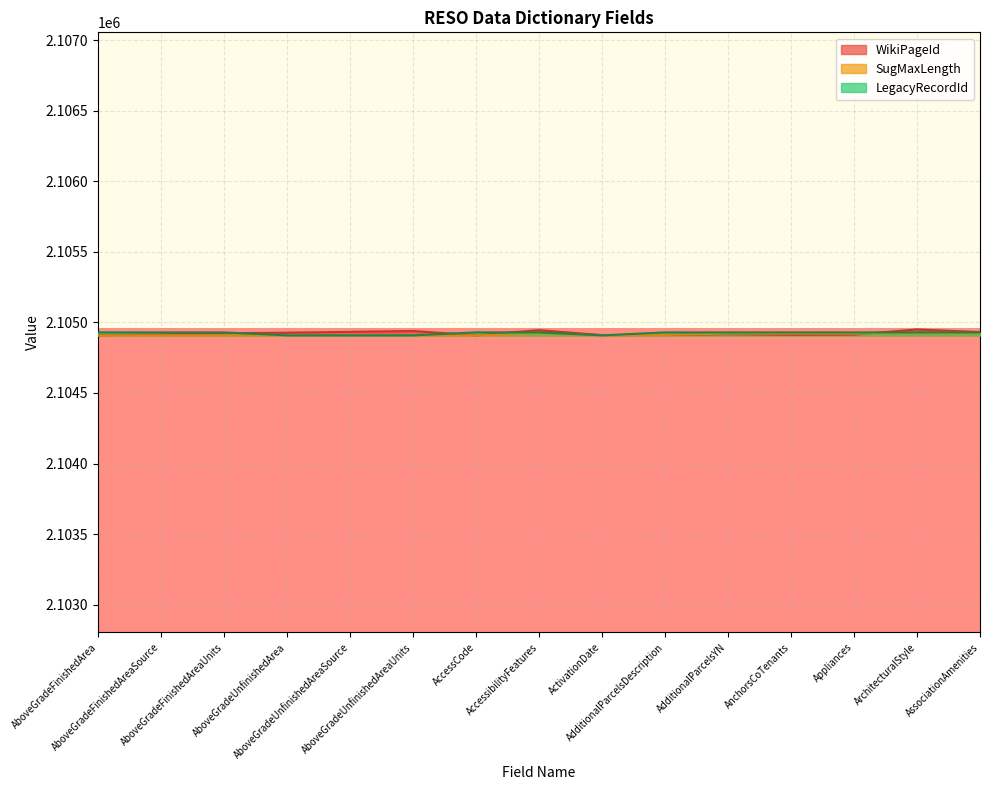

What is the difference between the maximum and minimum values in the LegacyRecordId series?

21.0